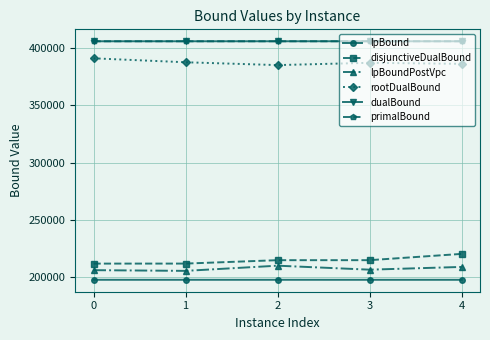

What is the difference between the highest and lowest values at 1?

208124.1